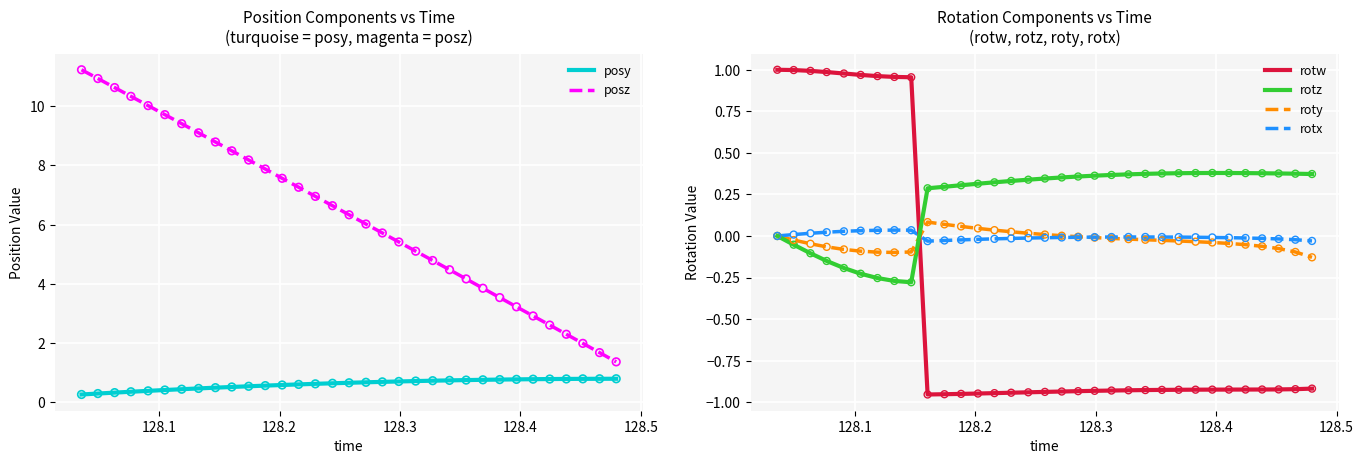

At how many categories does at least one series exceed 0?

33